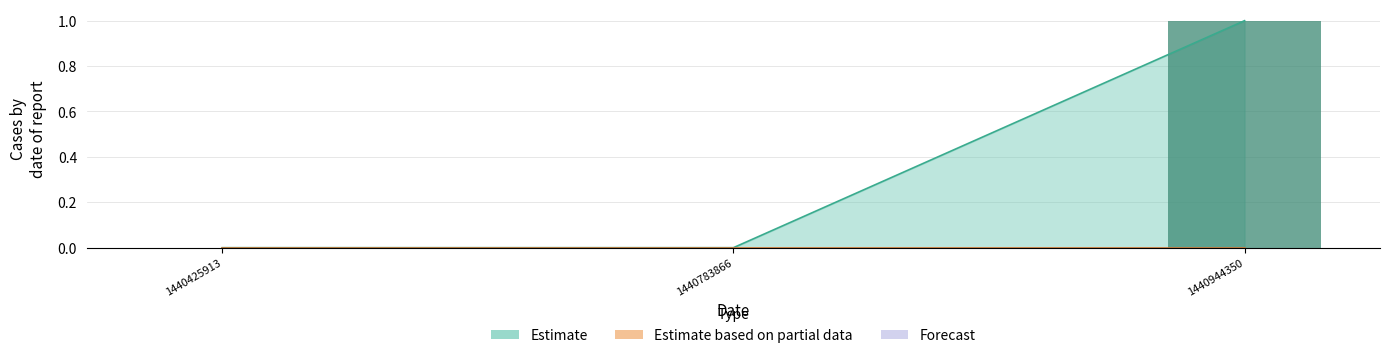

At which label is the value closest to 0?

1440425913